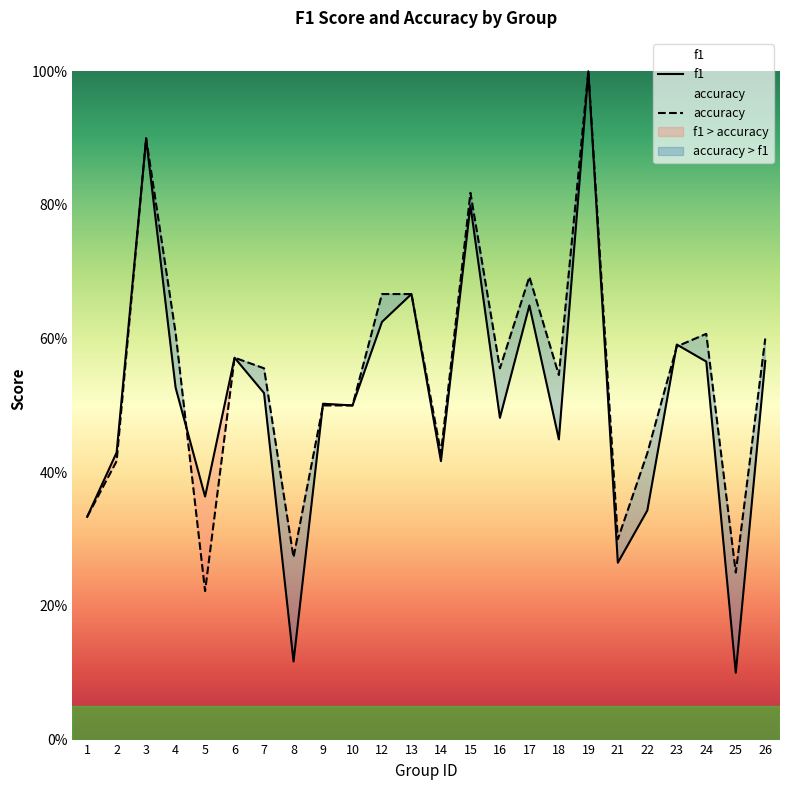

What are all the series names shown in the legend?

f1, accuracy